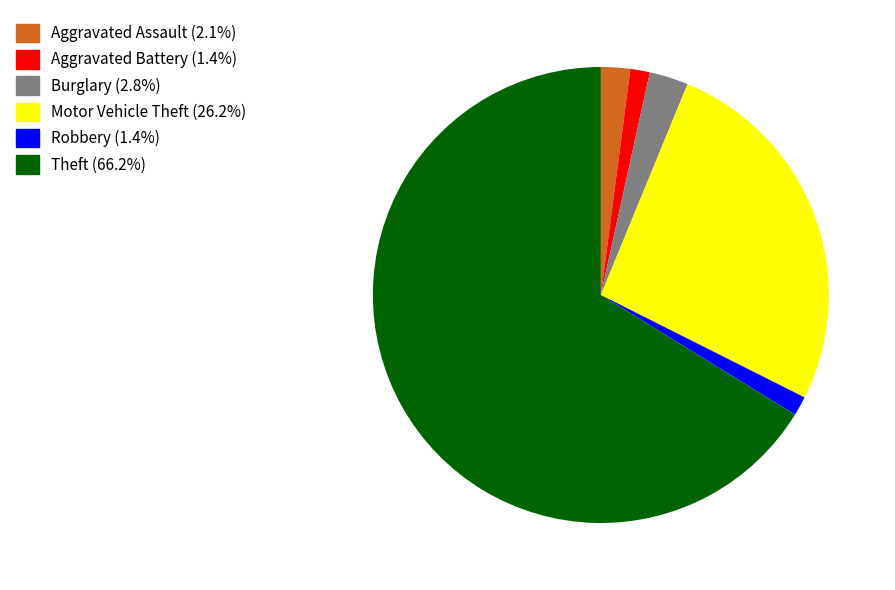

The Motor Vehicle Theft slice represents 26% of the pie. True or false?

True